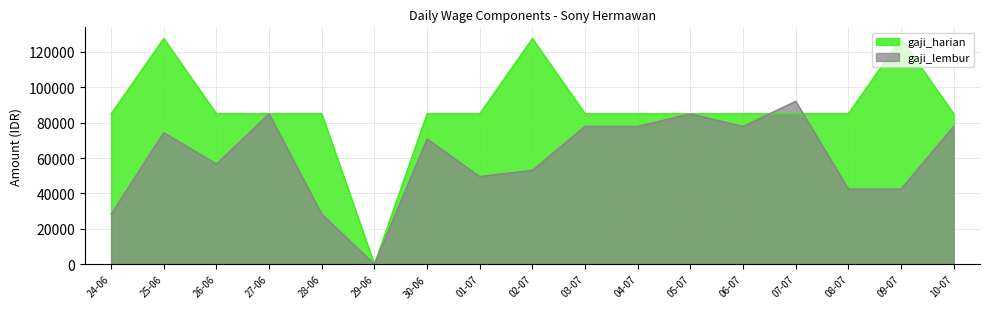

In gaji_lembur, how many points are lower than both neighbors (excluding endpoints)?

4